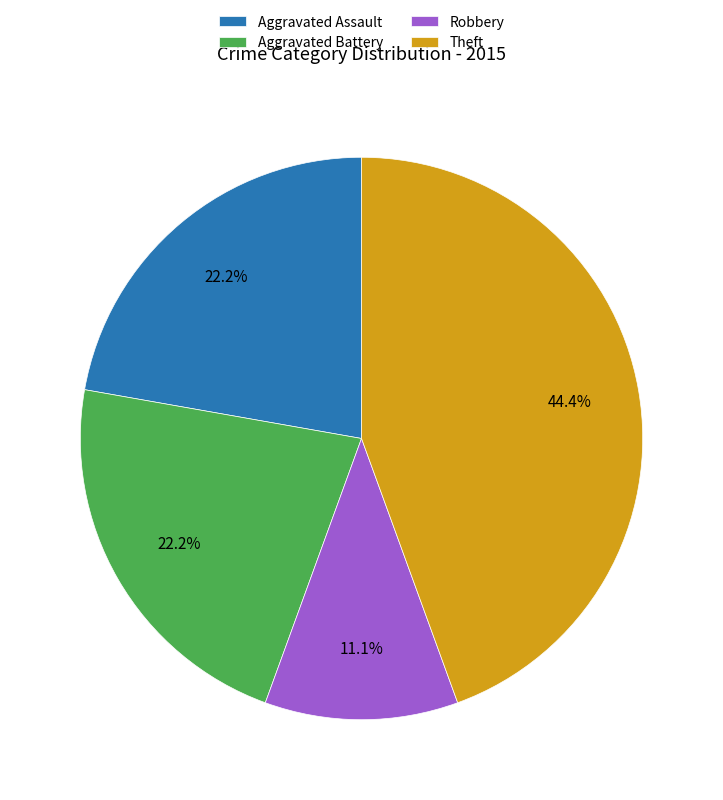

Which category has the smallest portion of the pie?

Robbery